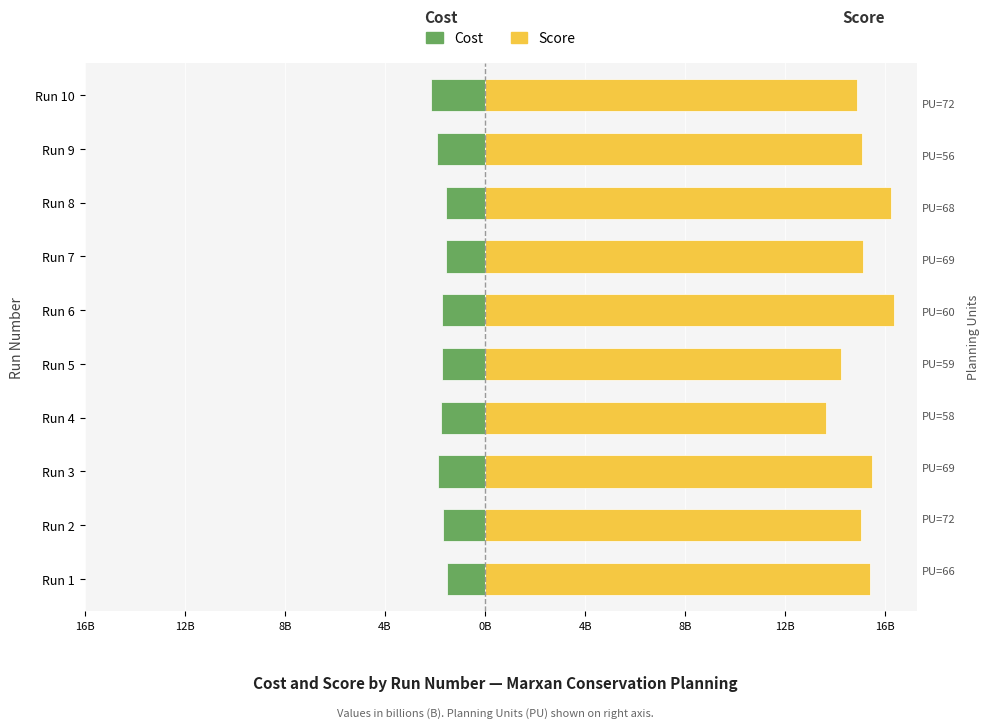

Is the value of Score (B) at Run 1 greater than the value of Cost (B) at Run 10?

Yes